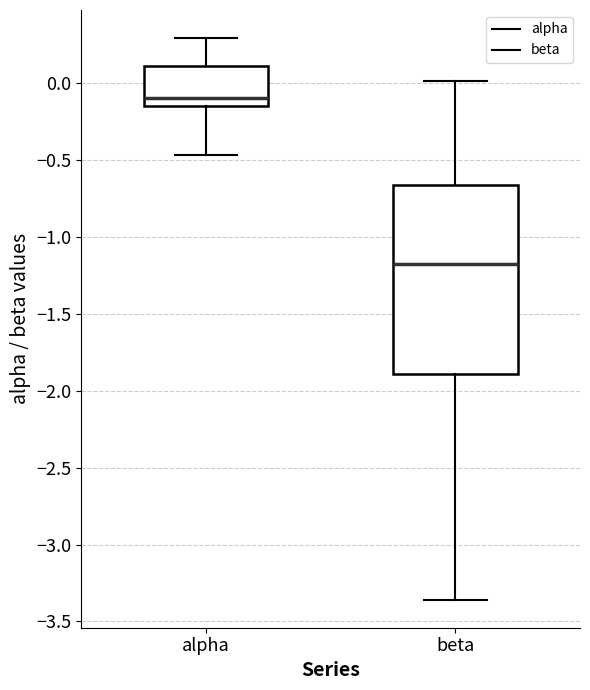

Reading left to right, transcribe this box plot: for each box, give where its median line is, the range the box spans, and where its two whiskers end, as read against the y-axis. The values are not printed on the chart, so give them approximately, as read against the axis.

alpha: median -0.10, box -0.15 to 0.10, whiskers -0.45 to 0.30
beta: median -1.20, box -1.90 to -0.65, whiskers -3.35 to 0.00